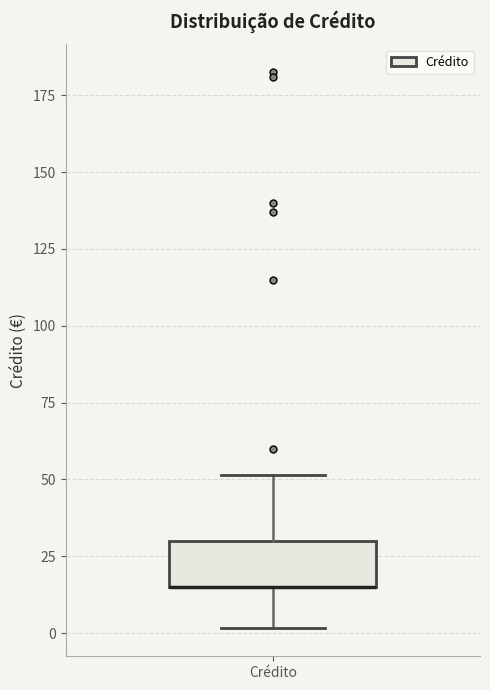

Where does the upper whisker of the box for Crédito end on the y-axis? The values are not printed on the chart, so give them approximately, as read against the axis.

50